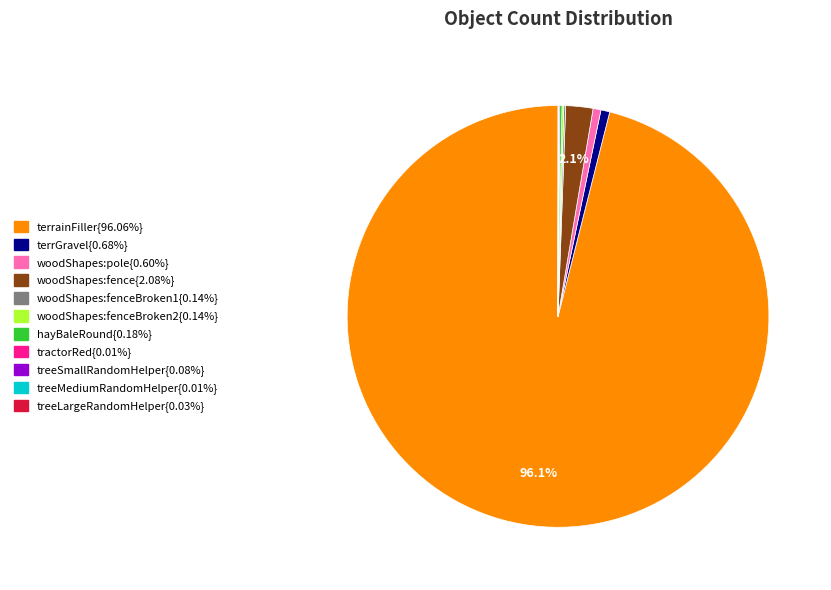

Is there a majority slice in this chart?

Yes